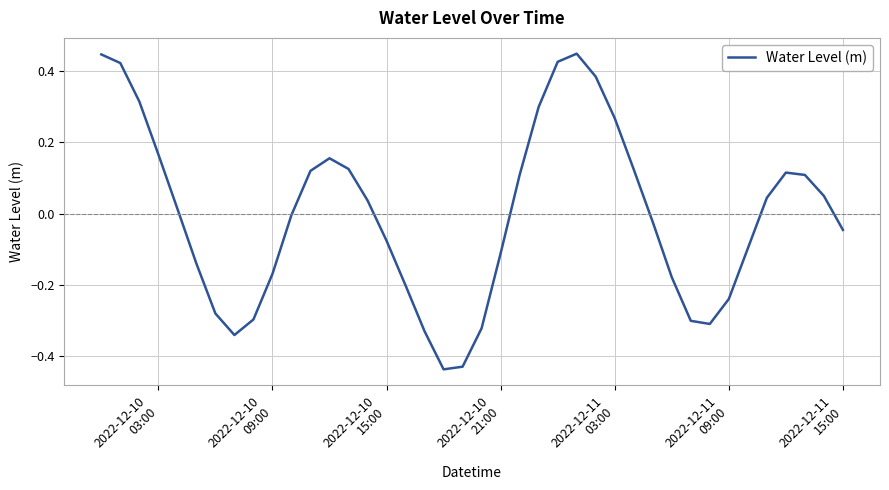

What is the difference between the maximum and minimum values?

0.9